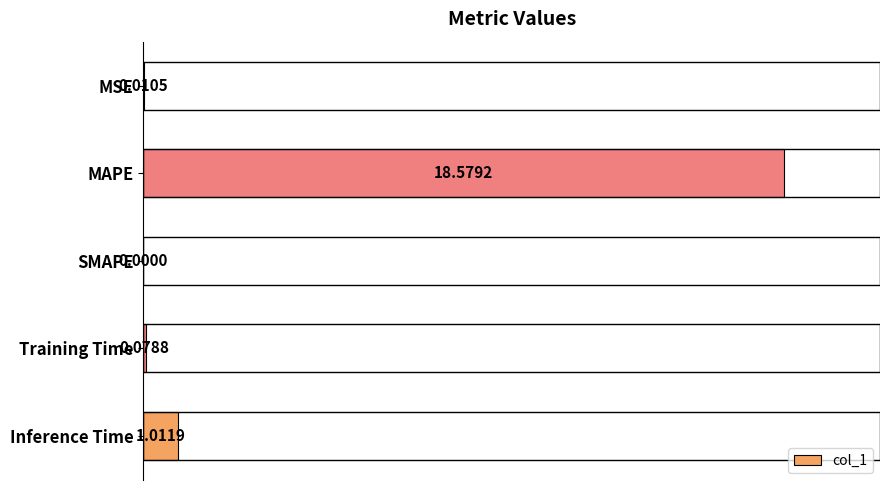

Between Training Time and SMAPE, which is larger?

Training Time